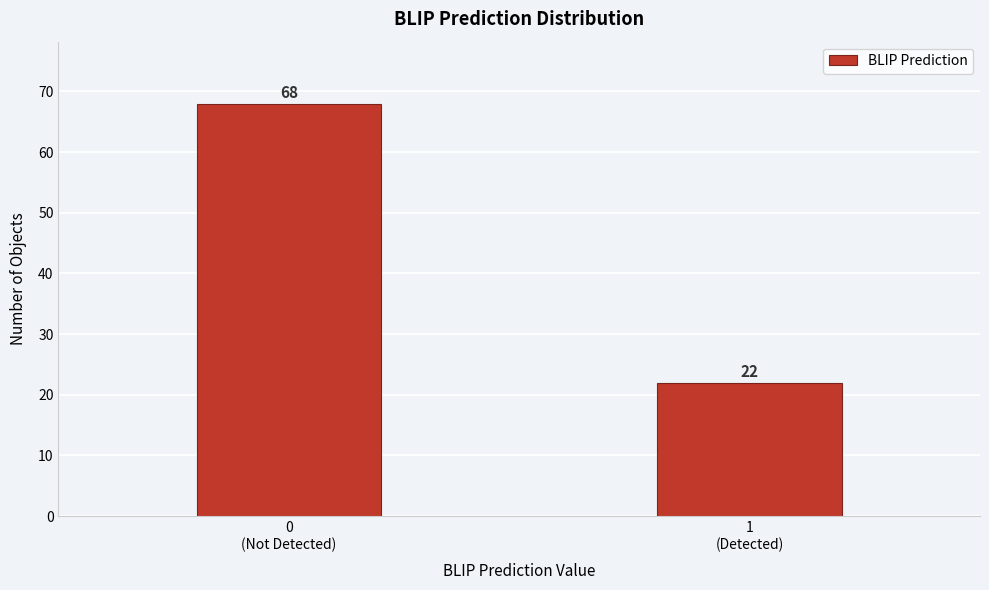

Reading left to right, transcribe all the data shown in this chart.

68	22